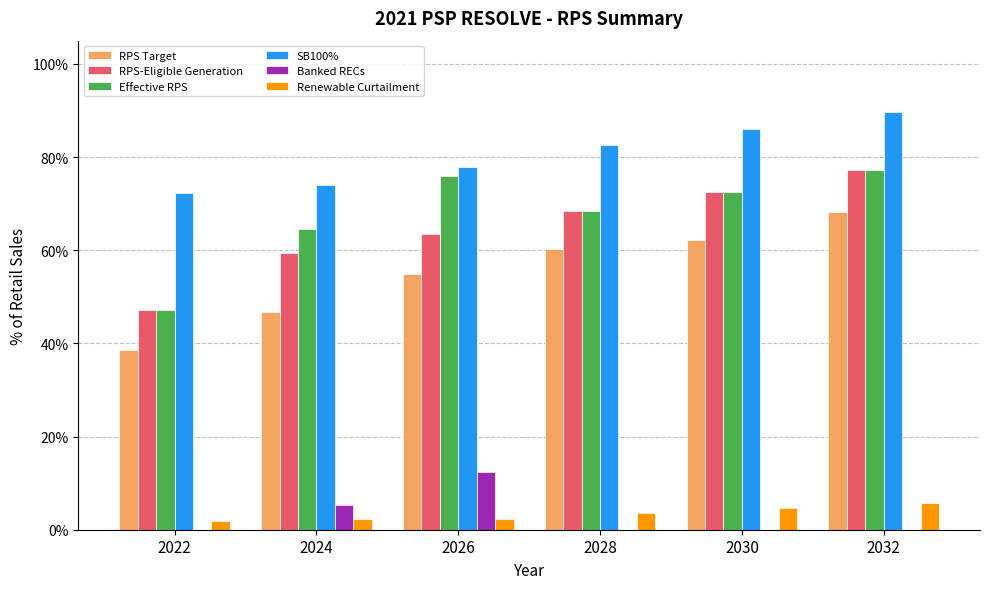

What is the sum of all RPS-Eligible Generation values?

3.9